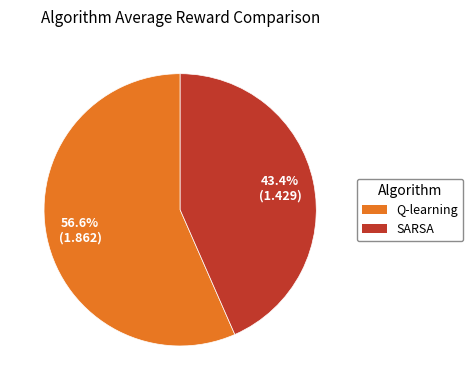

To the nearest percent, what is the combined percentage of SARSA and Q-learning?

100%